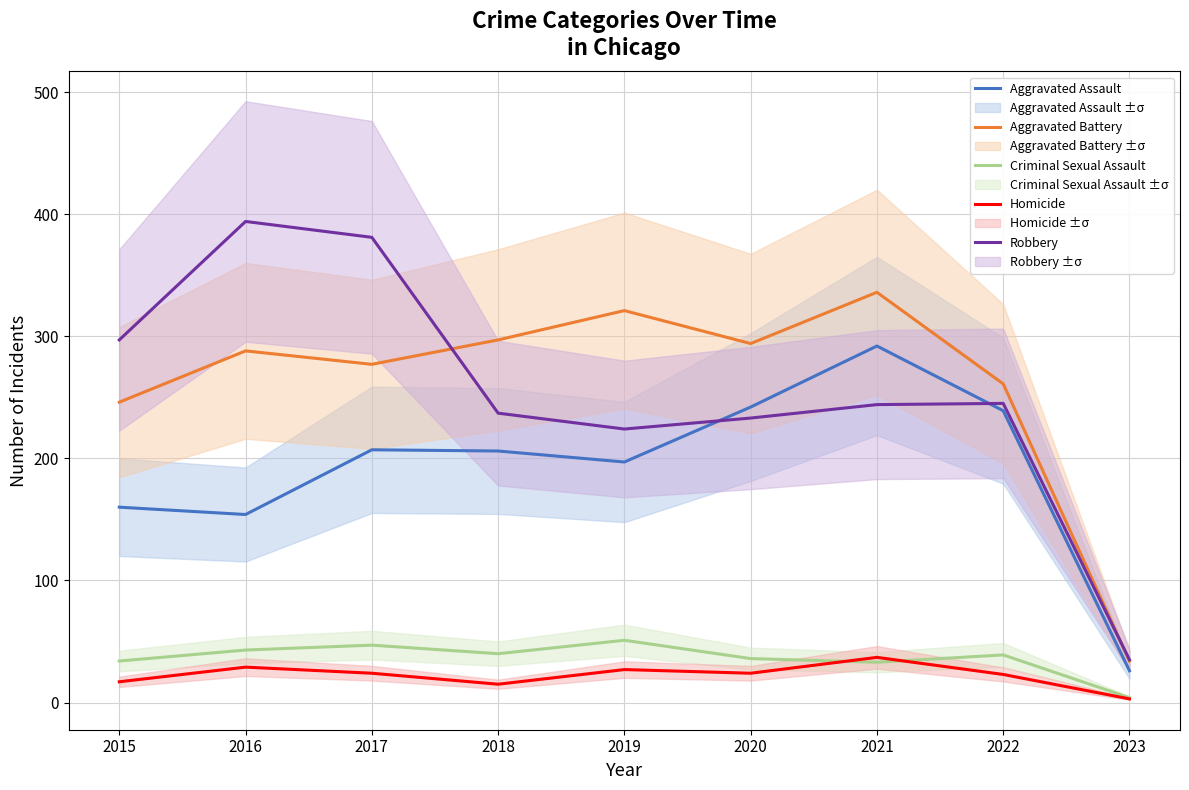

What are all the series names shown in the legend?

Aggravated Assault, Aggravated Battery, Criminal Sexual Assault, Homicide, Robbery